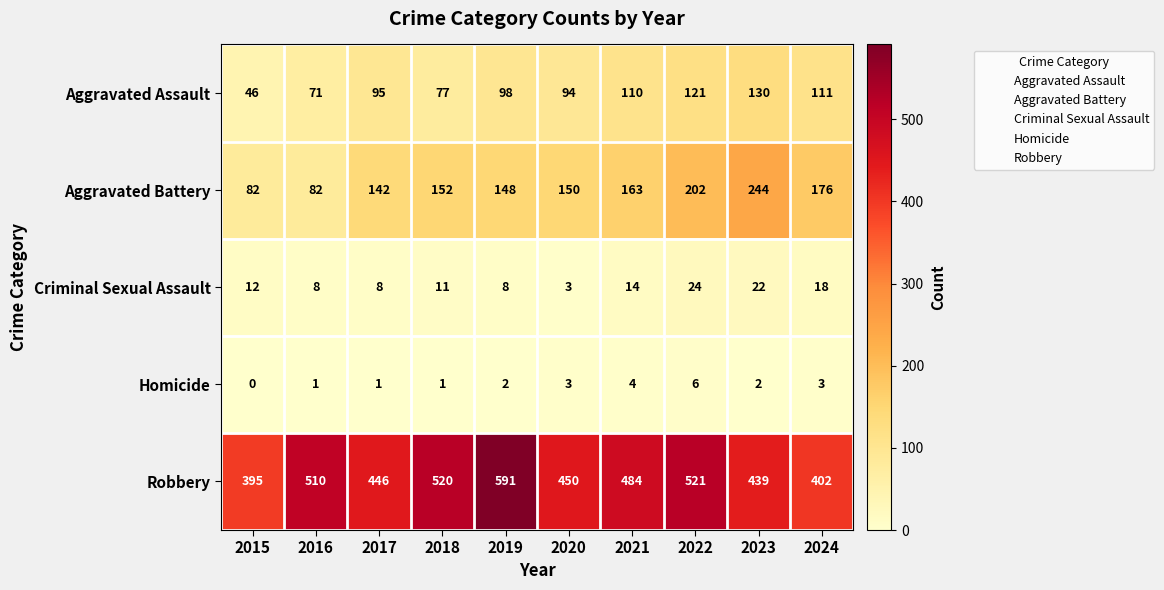

Is it true that Aggravated Battery equals 163 at 2021?

True